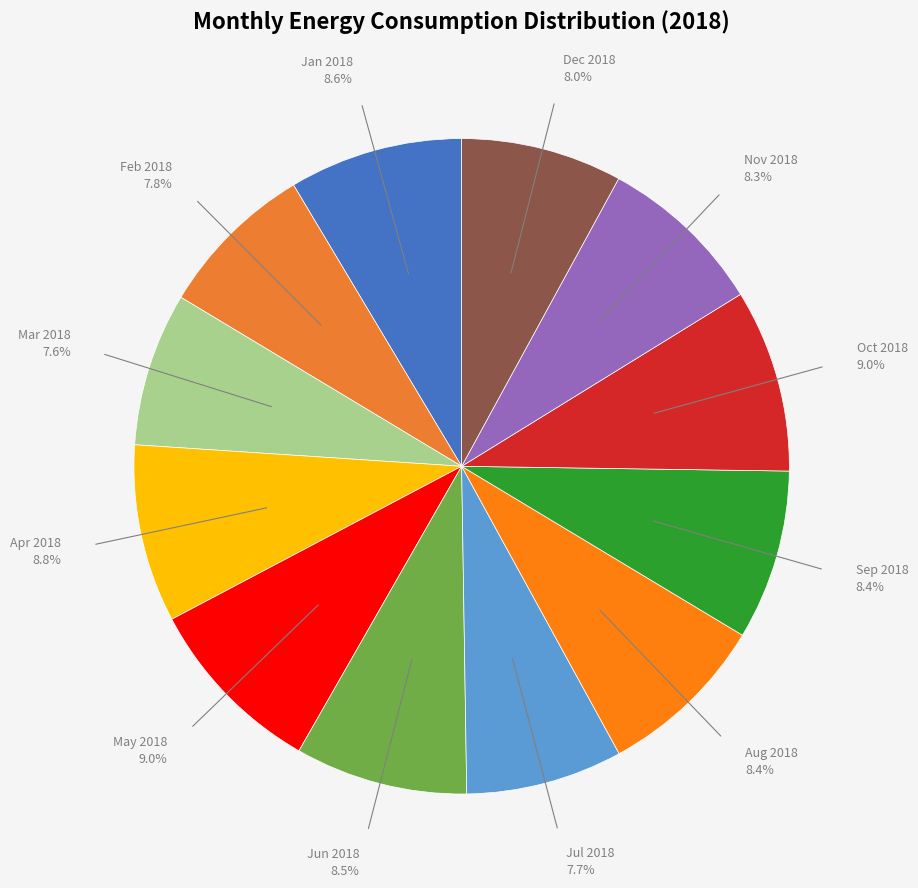

How many segments does this pie chart have?

12